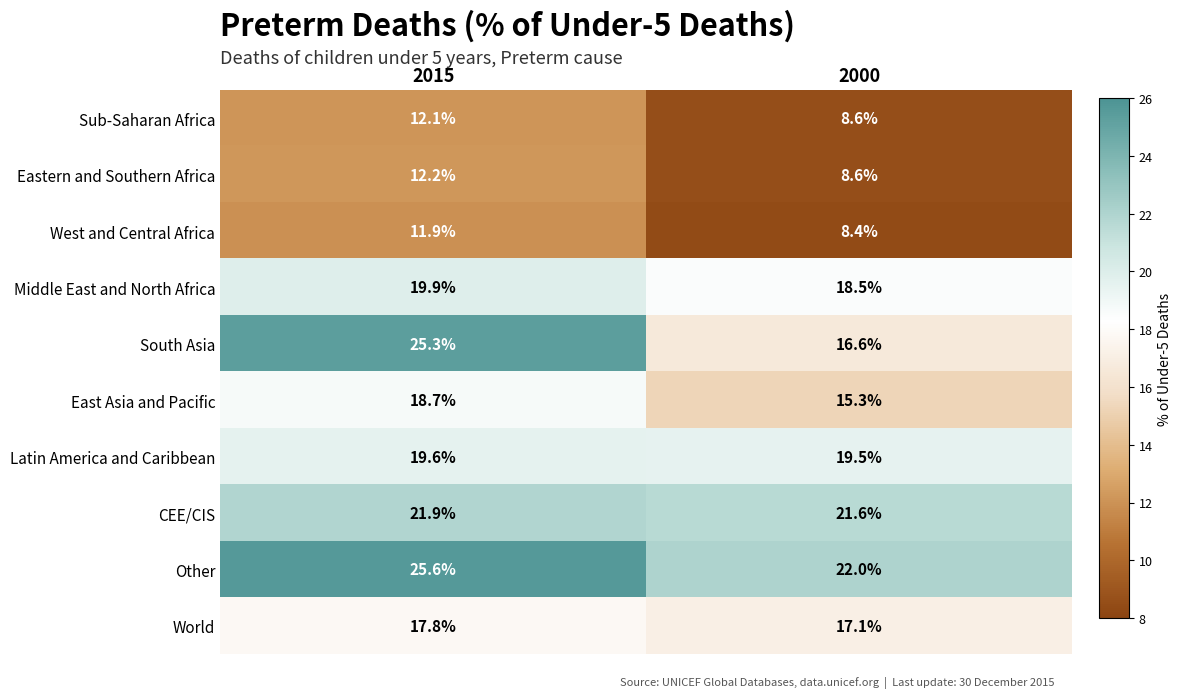

Which series has the largest total across all categories?

Other